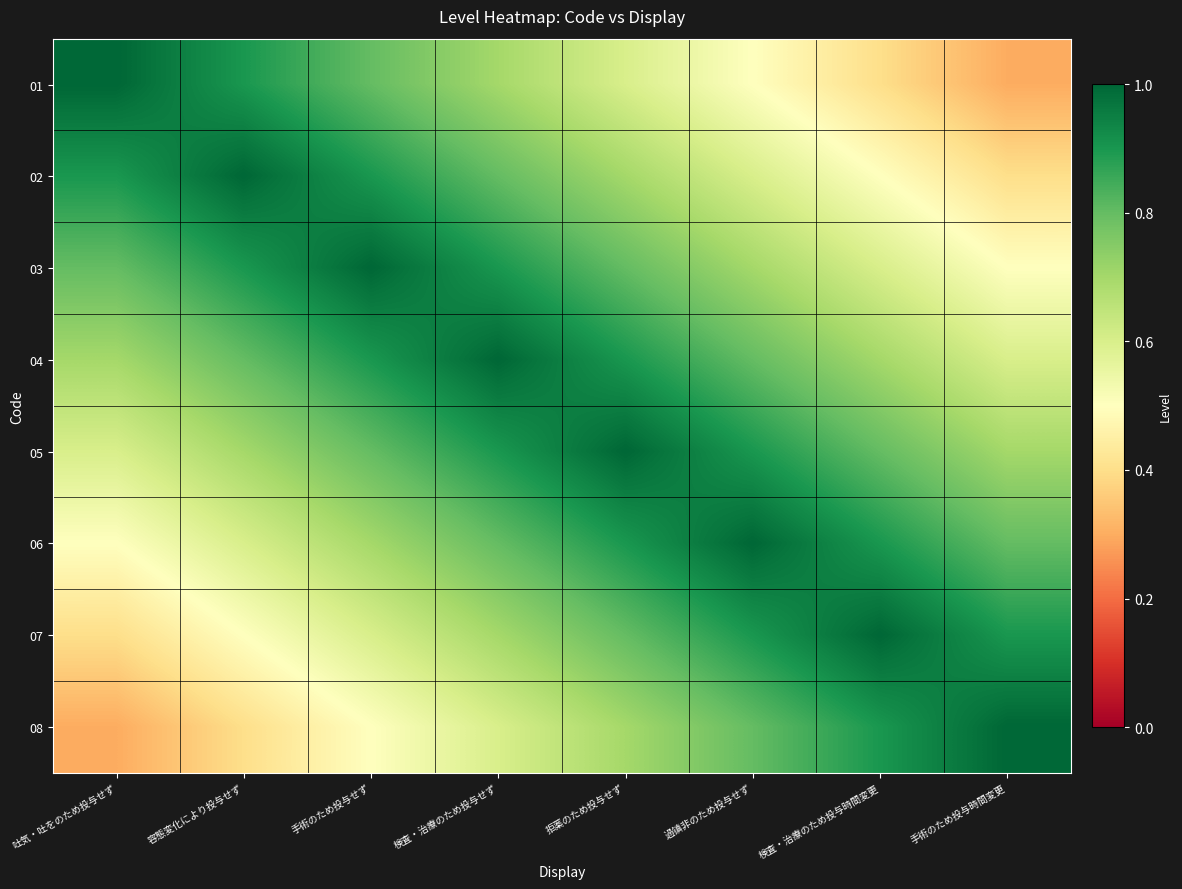

What is the total value across all series at 容態変化により投与せず?

5.8